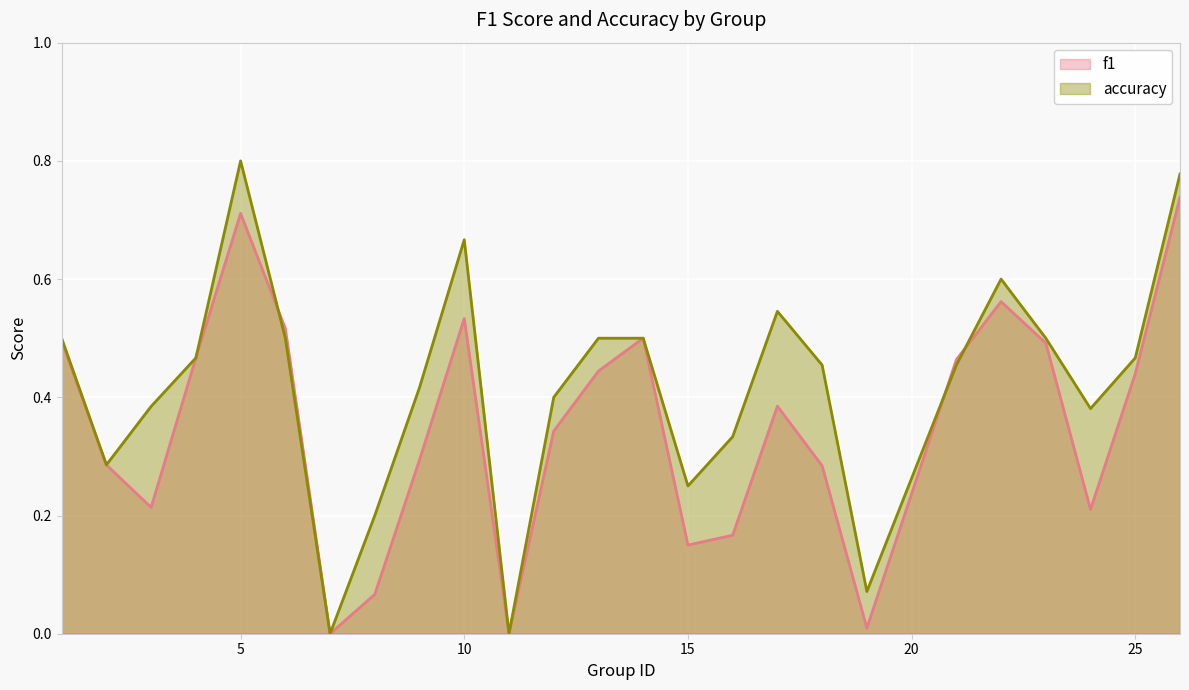

Which series has the largest total across all categories?

accuracy